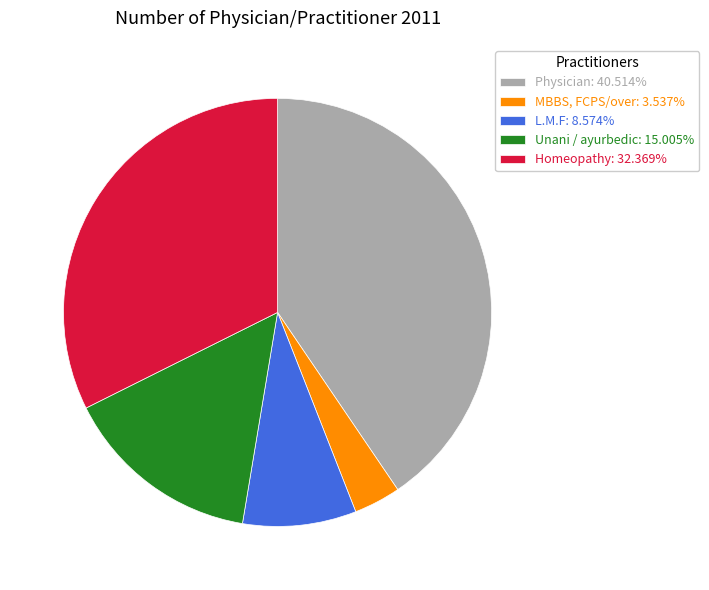

Is the sum of Unani / ayurbedic: 15.005% and Physician: 40.514% greater than half?

Yes